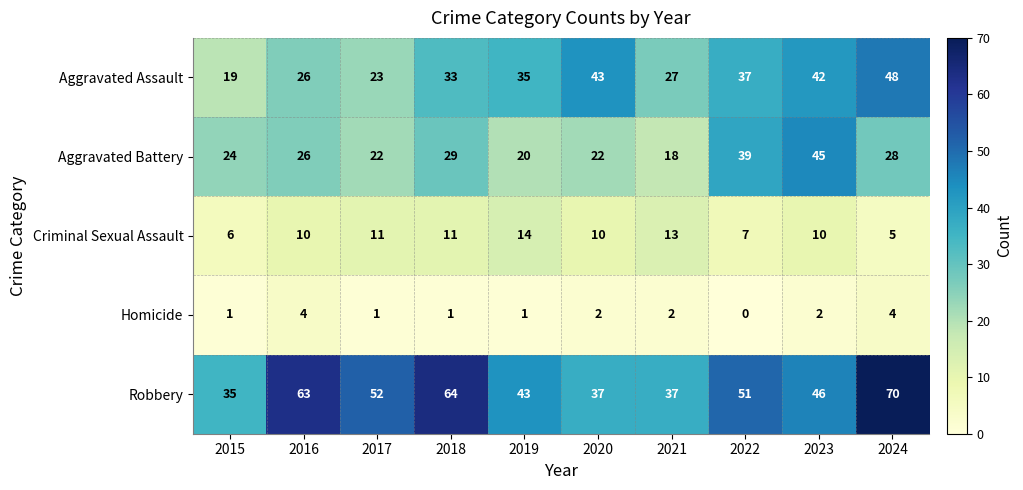

What is the difference between the Homicide values at 2017 and 2024?

3